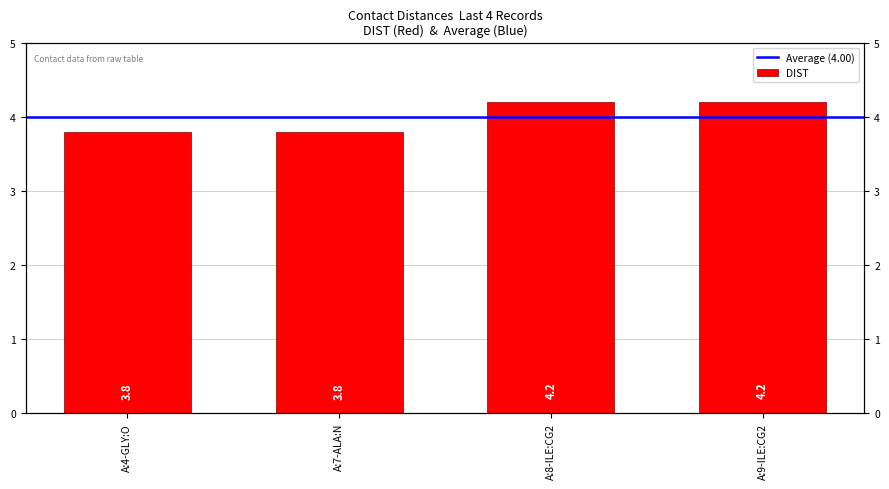

Reading right to left, list all the values displayed in this chart.

A:9-ILE:CG2=4.2	A:8-ILE:CG2=4.2	A:7-ALA:N=3.8	A:4-GLY:O=3.8